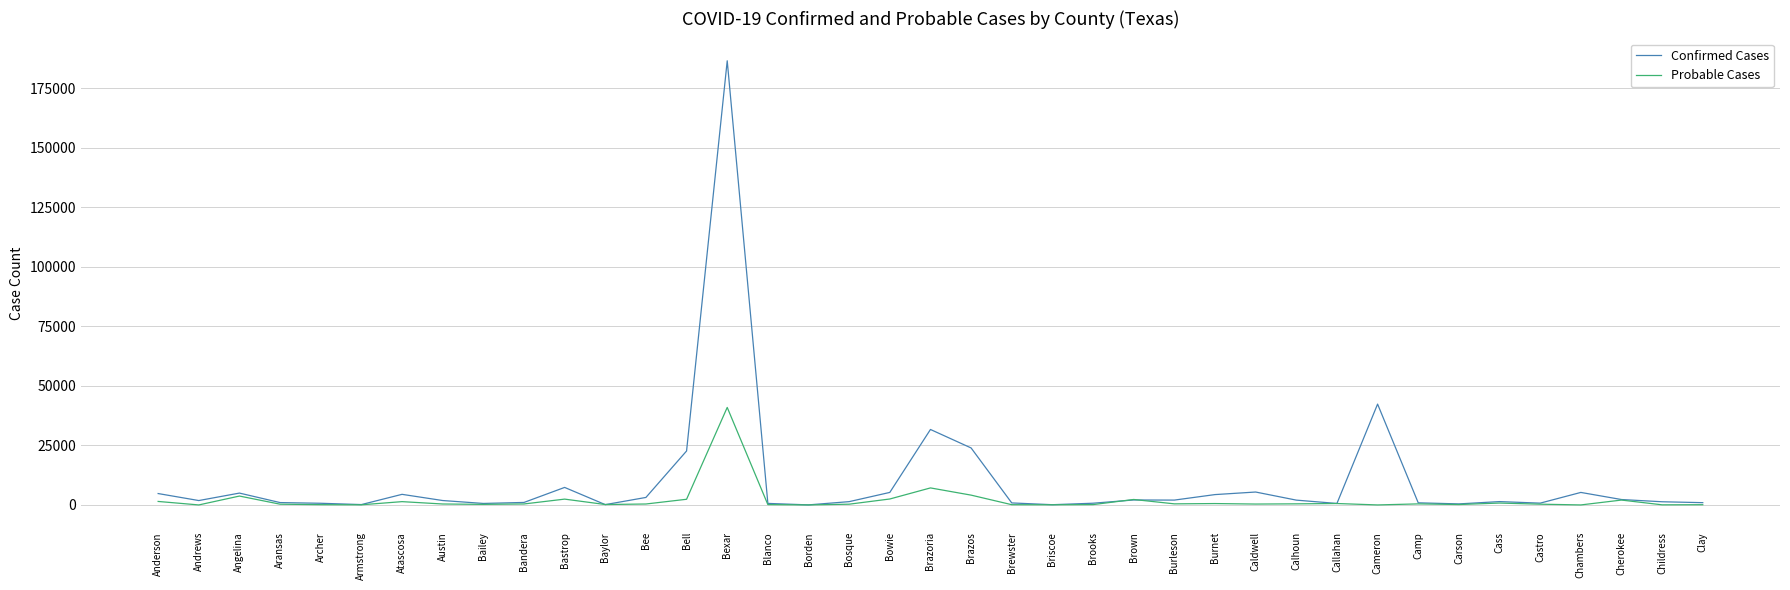

What is the maximum value for Confirmed Cases?

186523